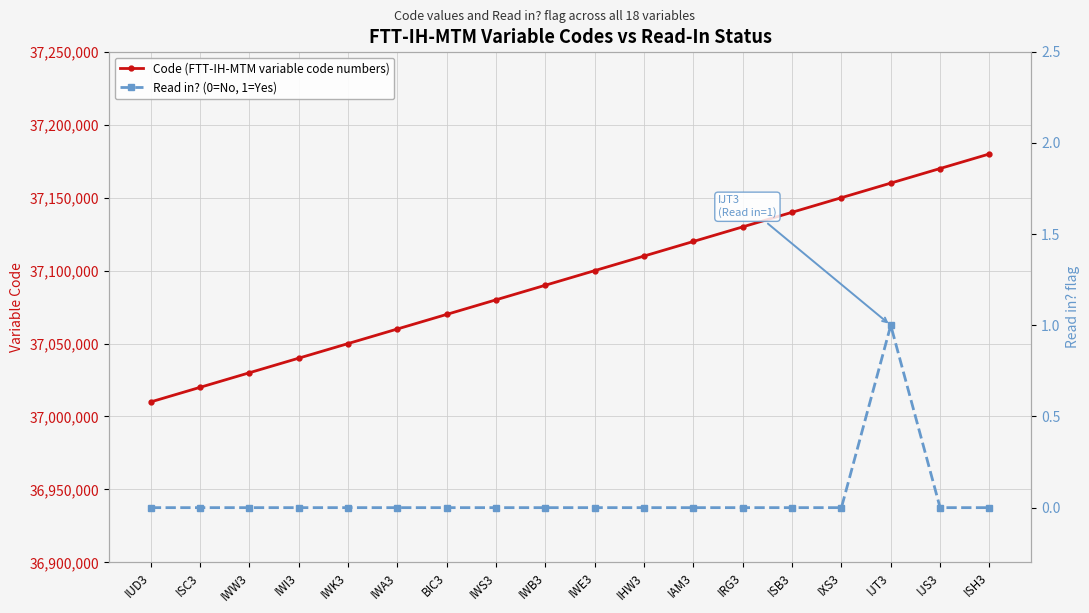

The Read in? (0=No, 1=Yes) series shows 0 at IWA3. True or false?

True